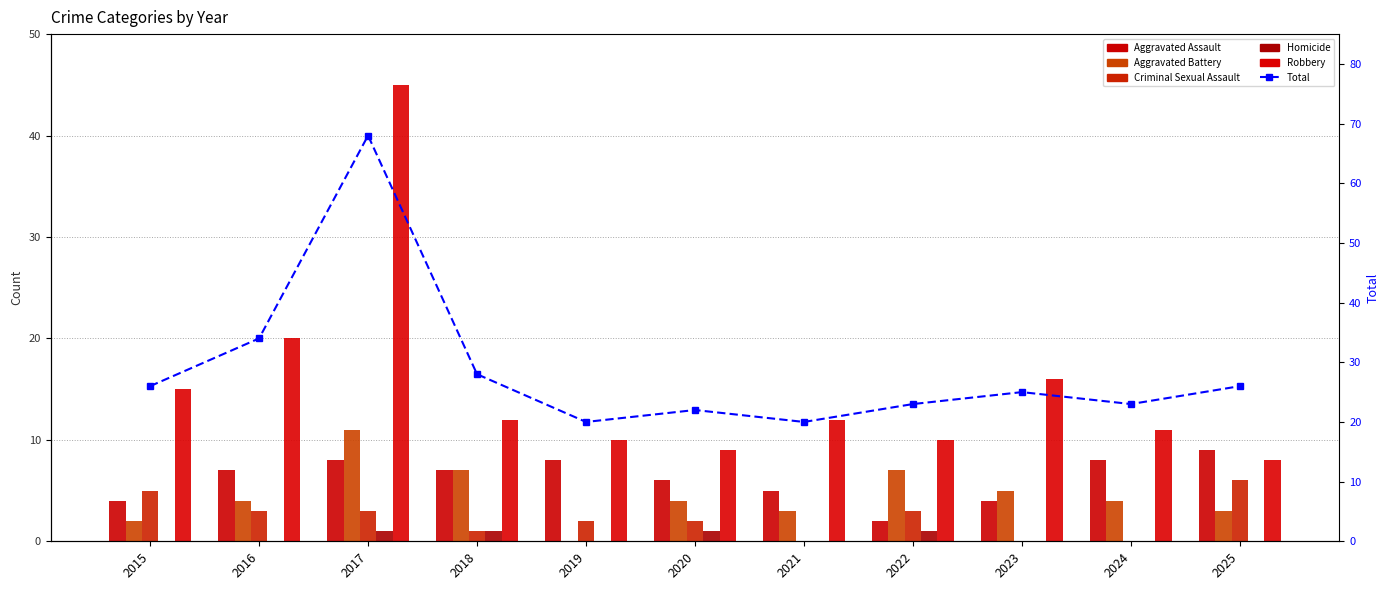

List the series in order of their peak value, highest first.

Total, Robbery, Aggravated Battery, Aggravated Assault, Criminal Sexual Assault, Homicide